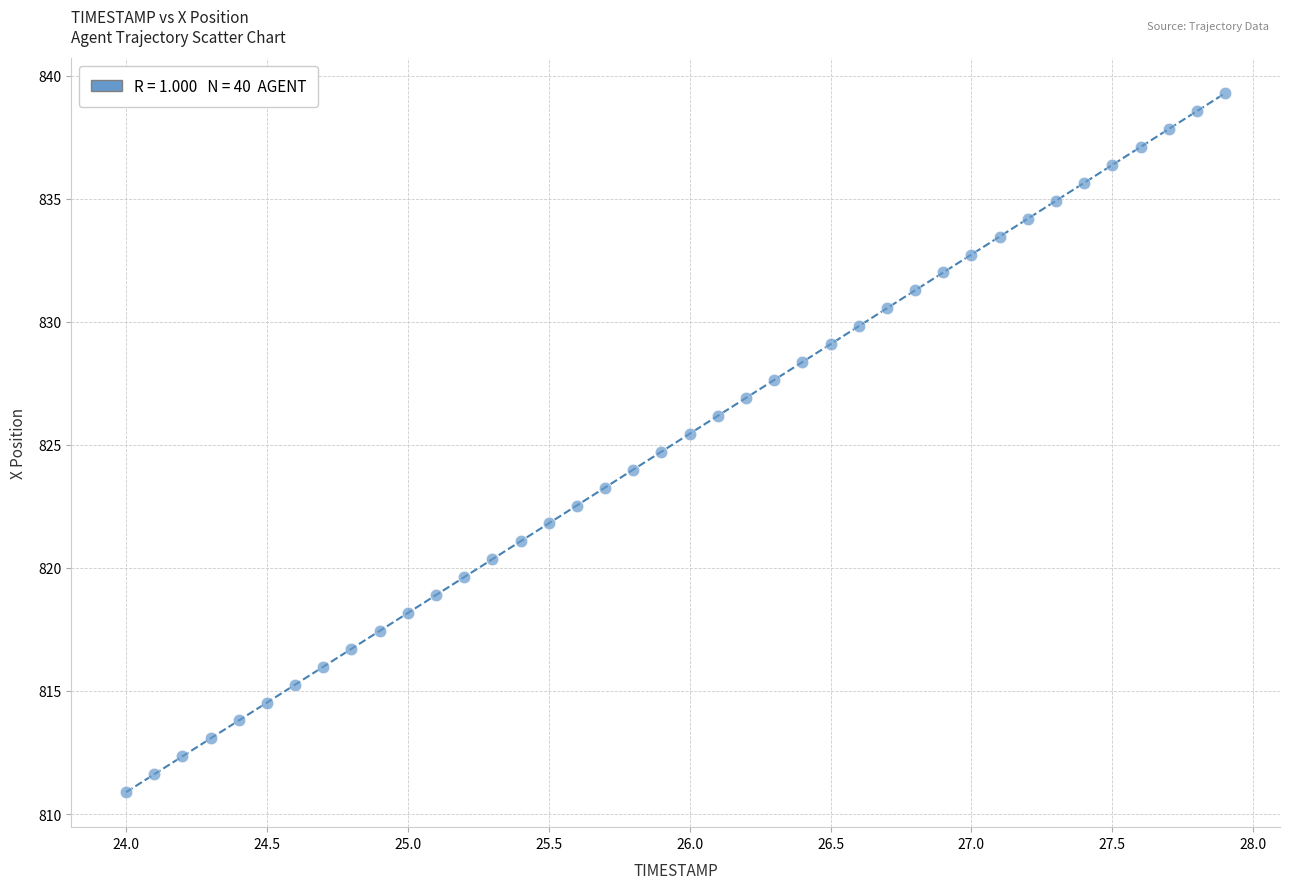

What is the range of X values (max minus min)?

3.9